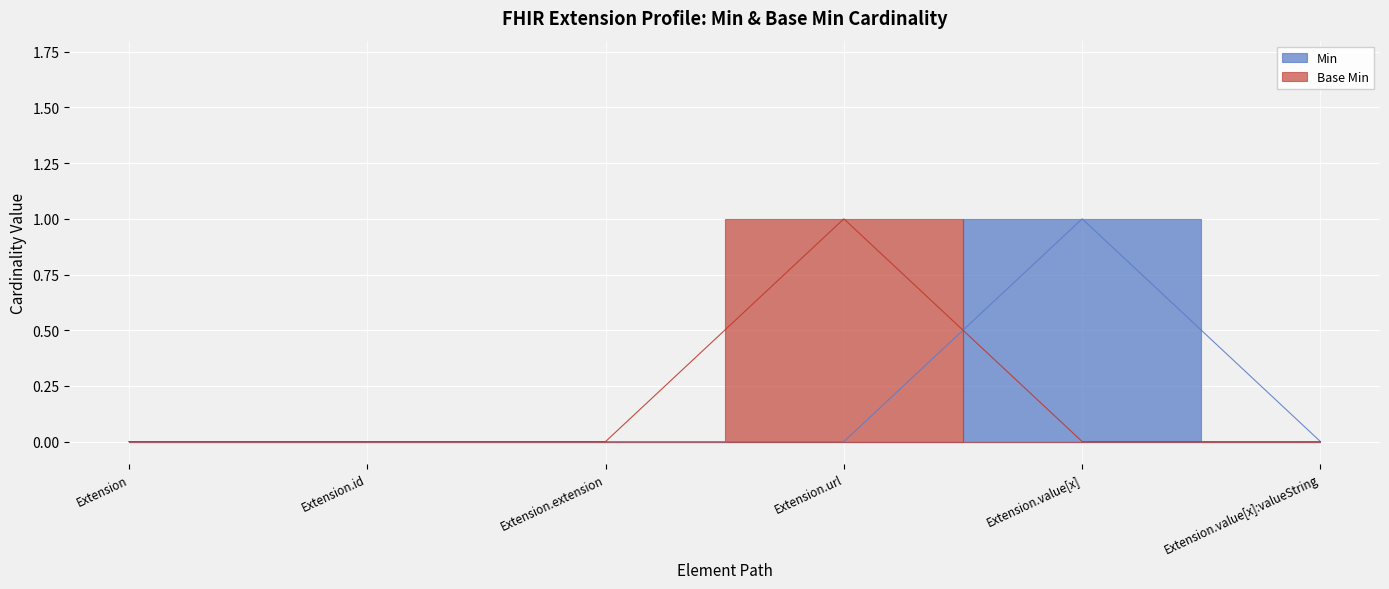

What are all the series names shown in the legend?

Base Min, Min